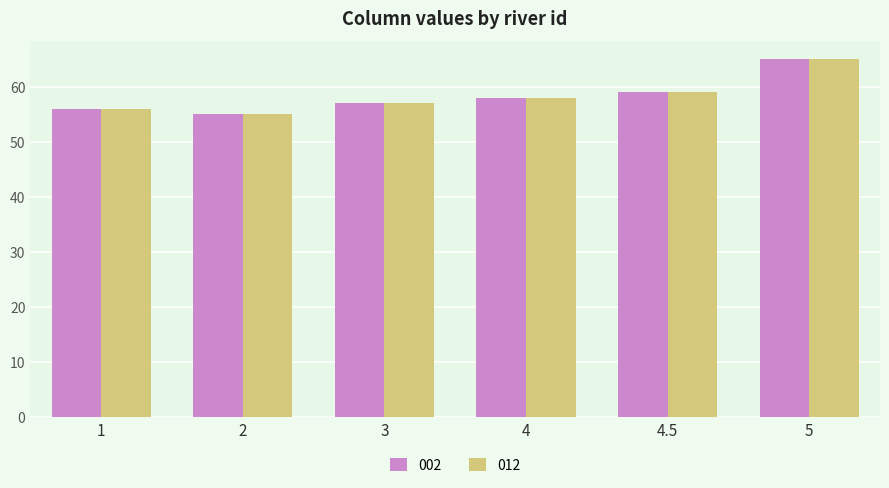

Is it true that 012 equals 83 at 2?

False